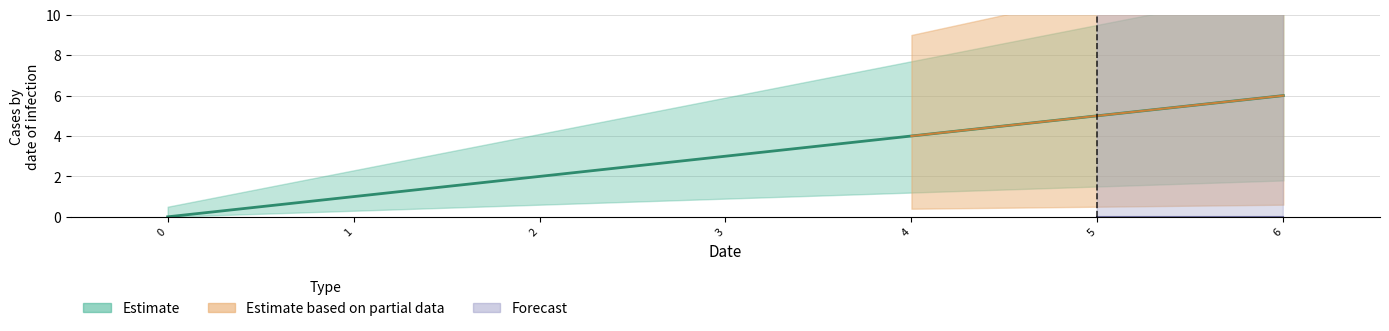

List the labels in order of value, largest first.

6, 5, 4, 3, 2, 1, 0